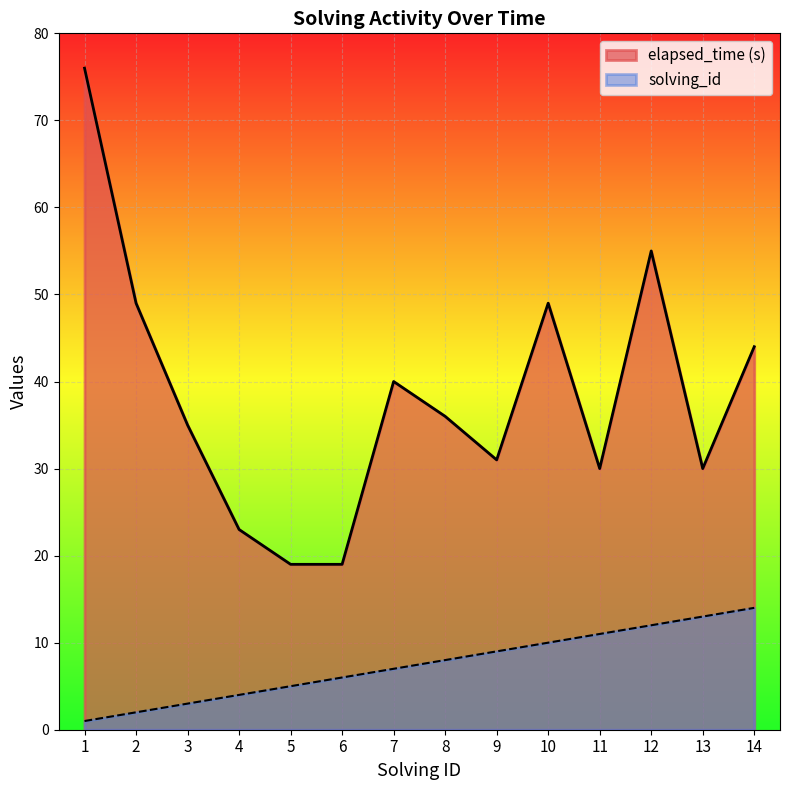

List the series in order of their overall mean, highest first.

elapsed_time (s), solving_id